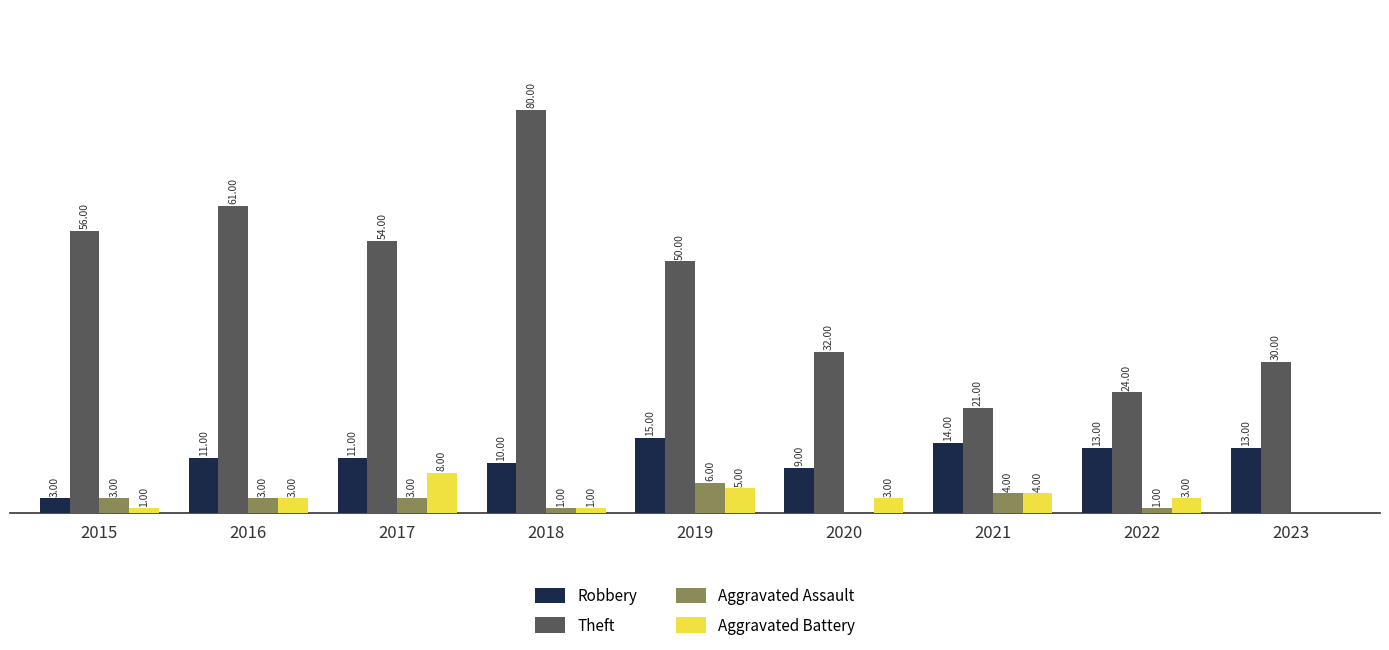

Does the chart contain stacked bars?

No